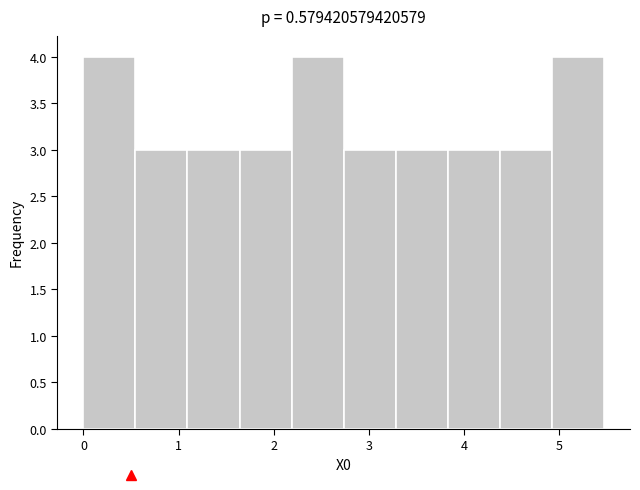

How tall is the bar that spans 3.3 to 3.8 on the x-axis? Neither the bar edges nor the heights are printed on the chart, so give them approximately, as read against the axes.

3